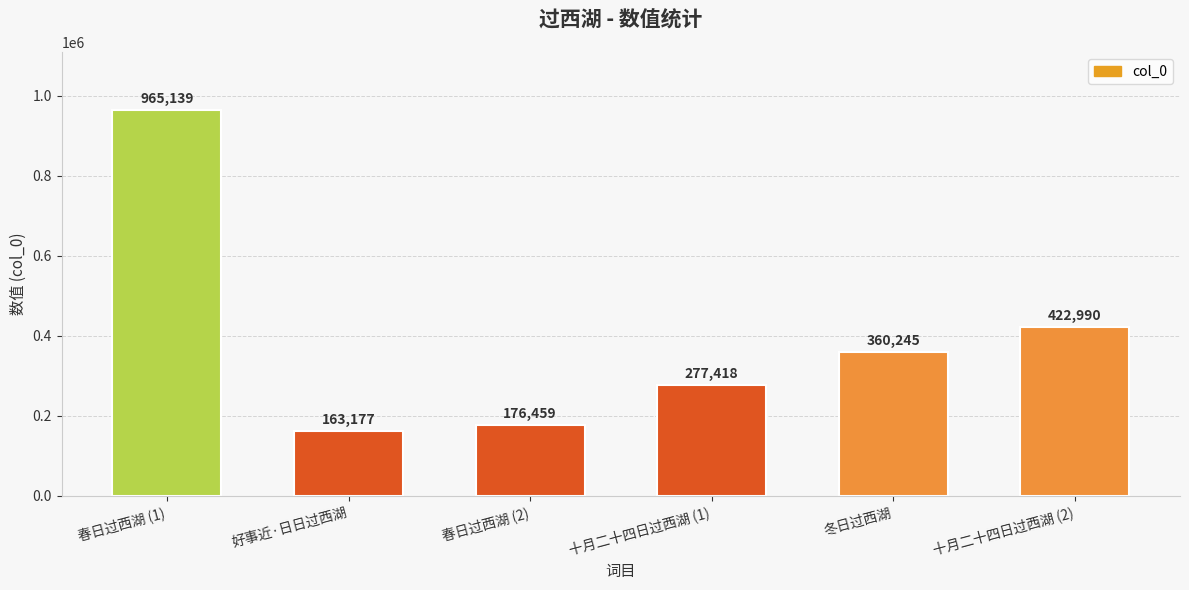

Which category has the lowest value across all series?

好事近·日日过西湖